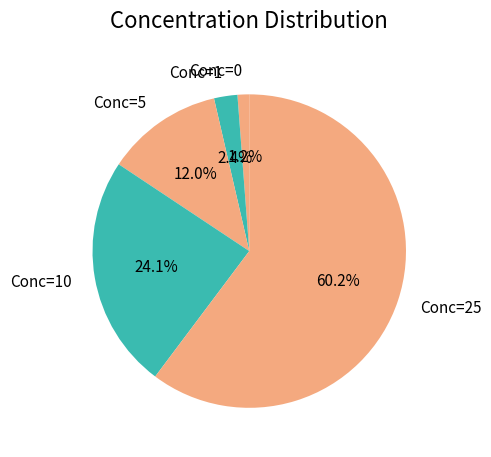

How many segments does this pie chart have?

5